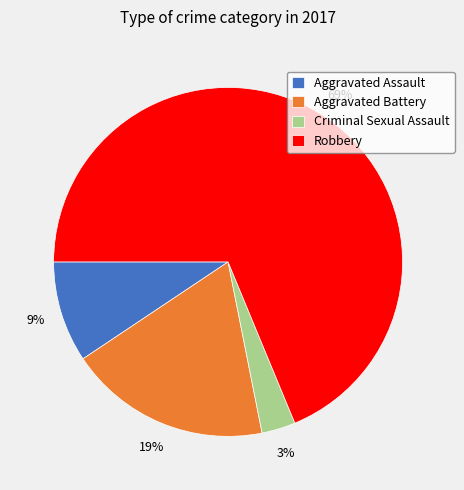

Approximately how many times larger is the value at Aggravated Assault compared to Robbery?

0.1